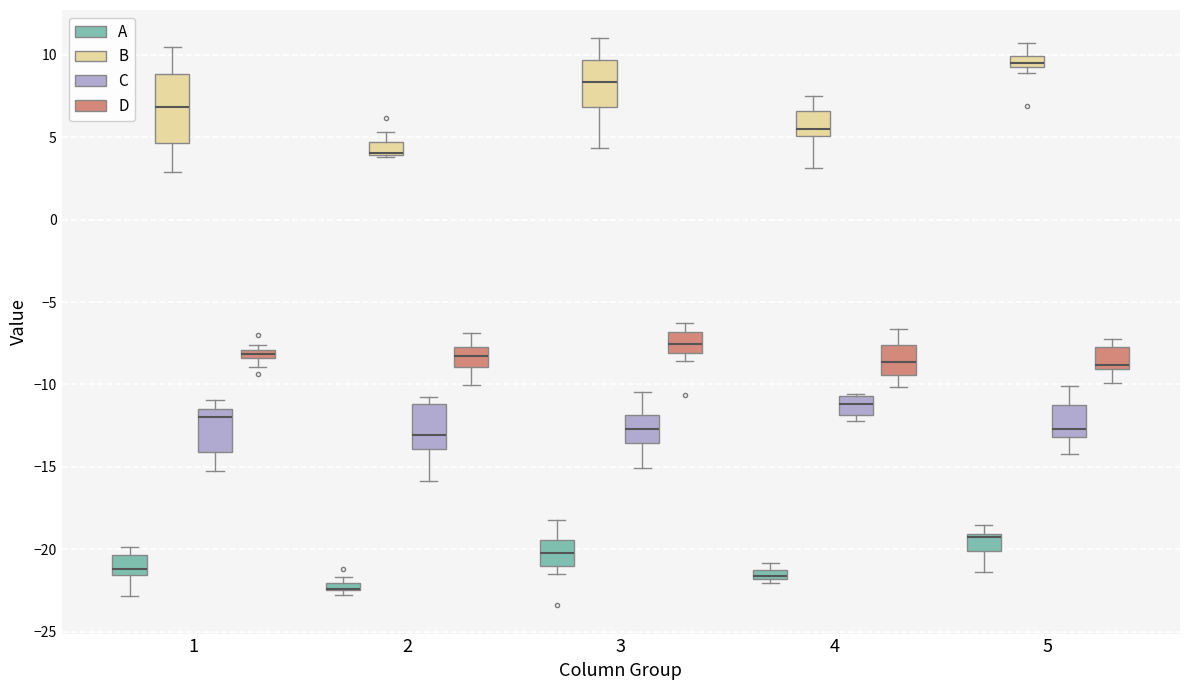

Where is the upper edge of the box for 2 (A) on the y-axis? The values are not printed on the chart, so give them approximately, as read against the axis.

-22.0